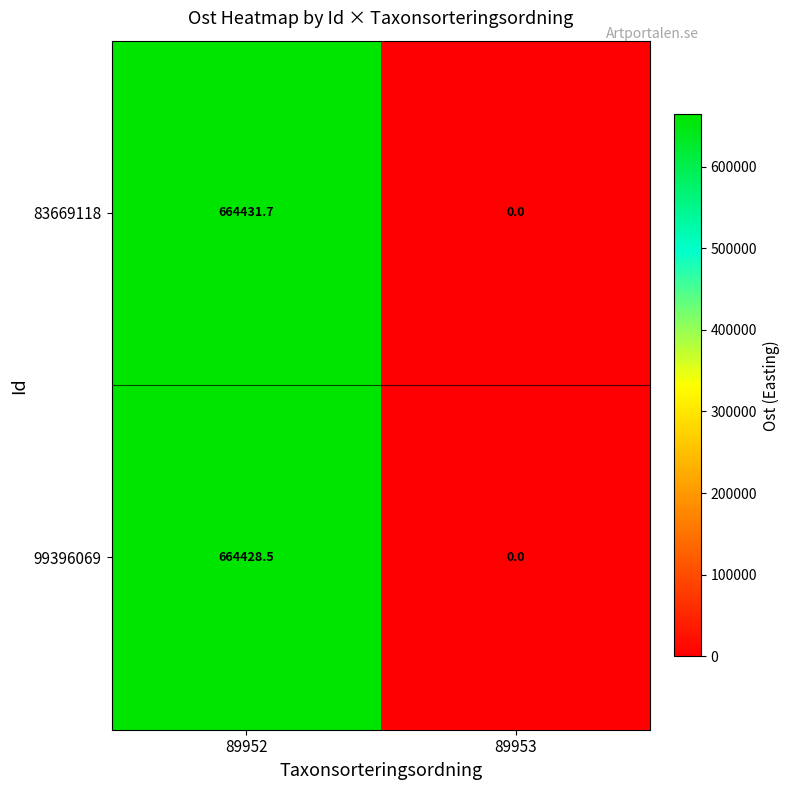

What is the total value across all series at 89952?

1328860.2